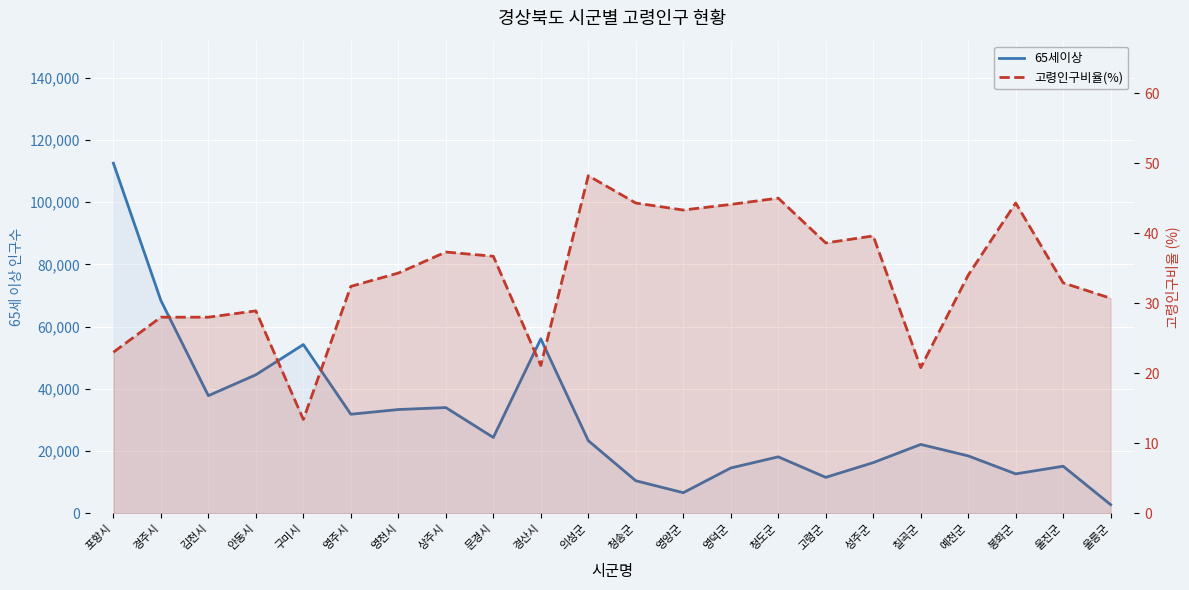

Is it true that 65세이상 equals 21743.3 at 성주군?

False